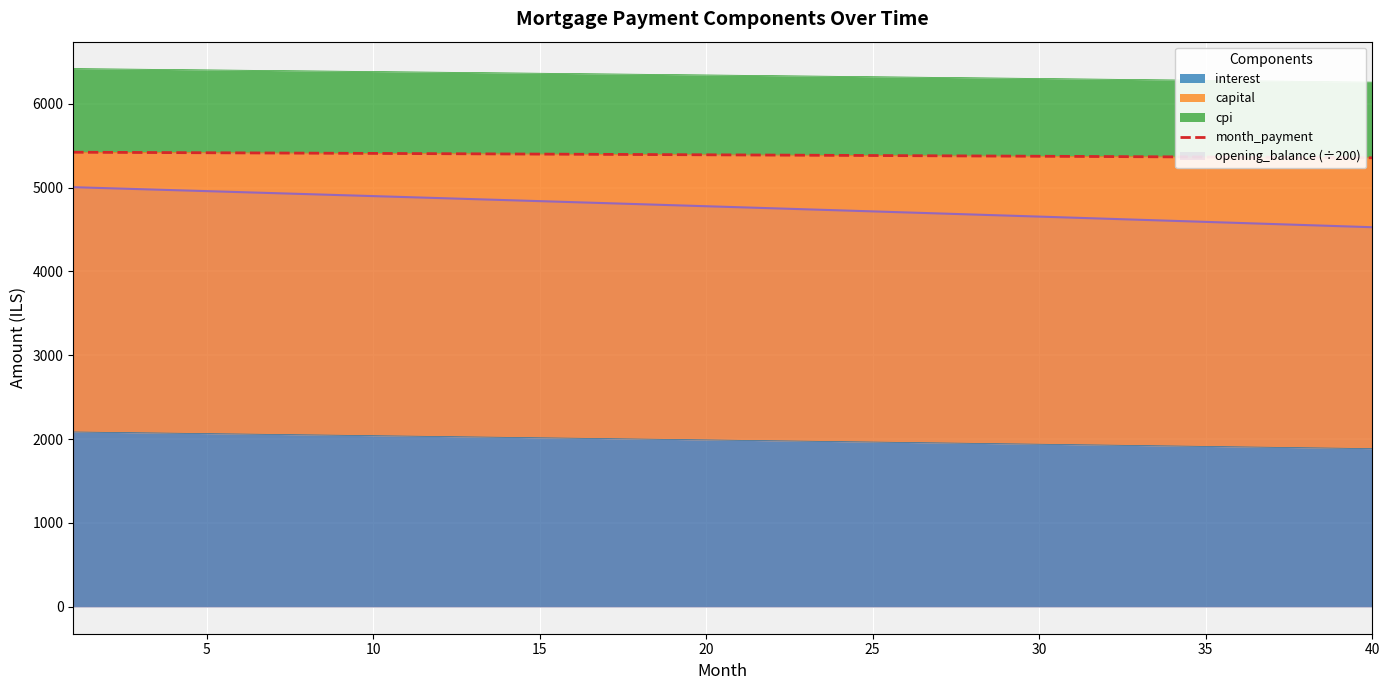

What is the difference between the maximum and minimum values?

66.4